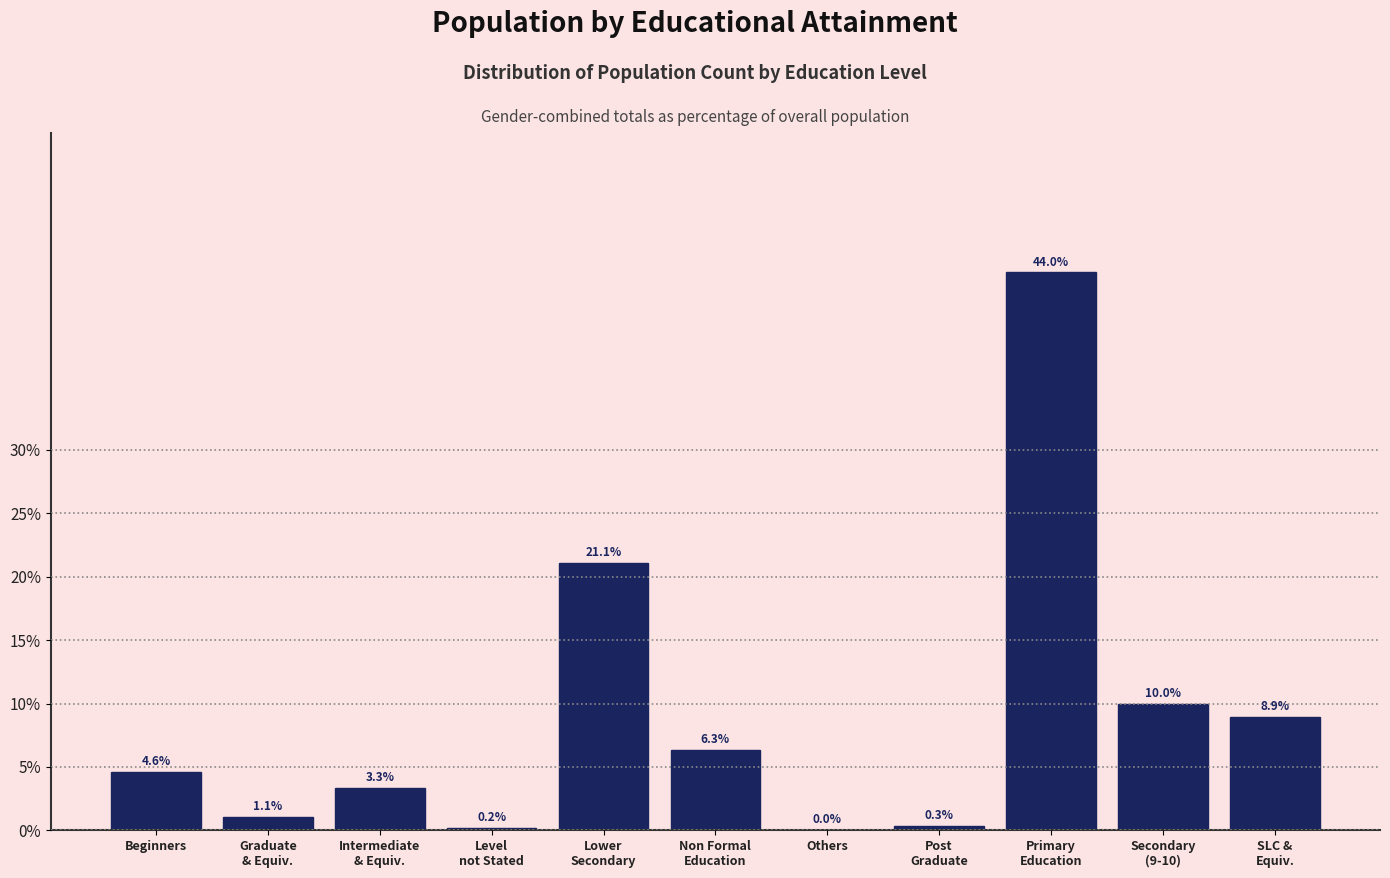

The value at Beginners is 1.6. True or false?

False